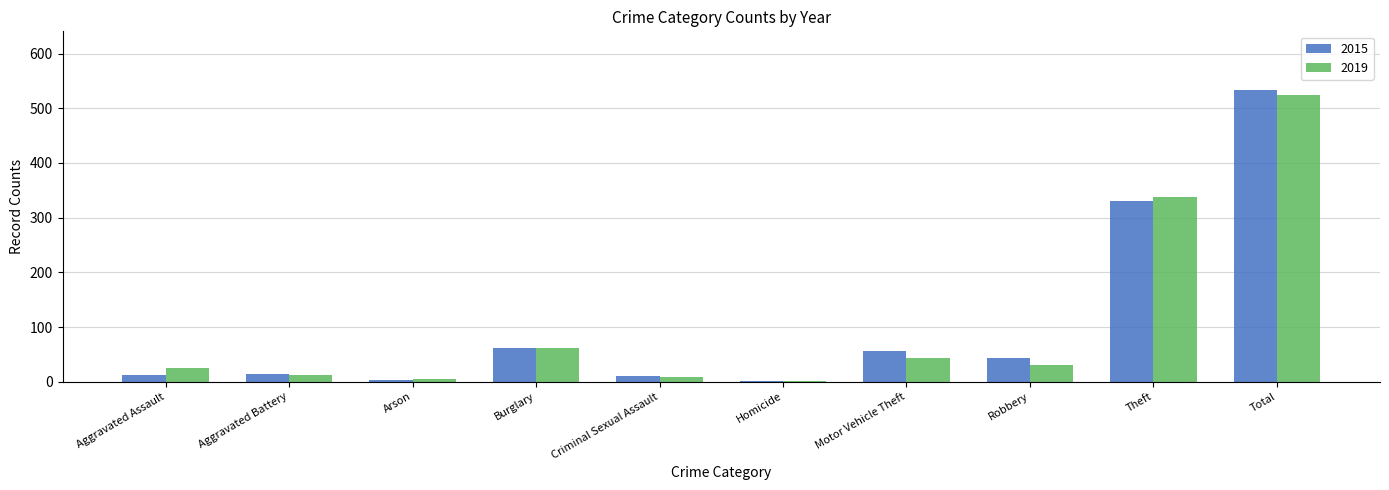

How many data points in 2019 are less than 31?

5